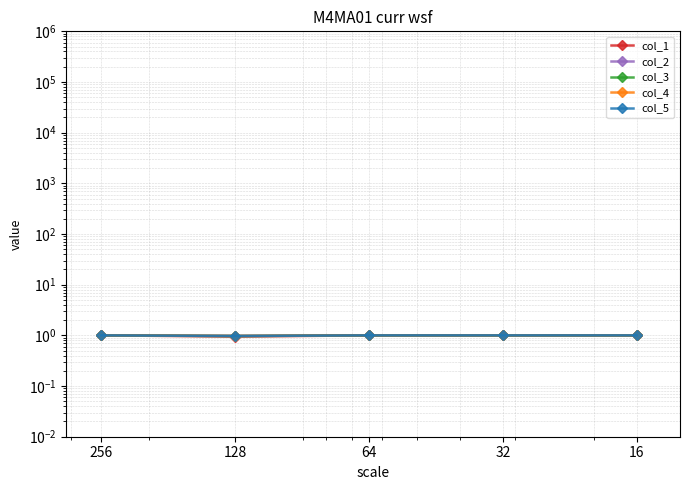

Which has a higher value, 256 or 128?

256